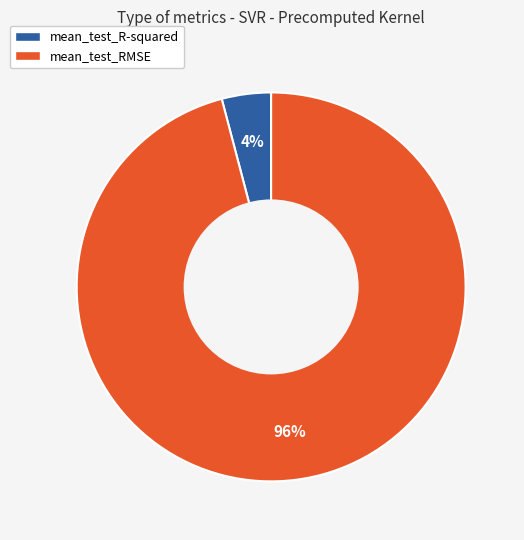

Which category has the biggest portion of the pie?

mean_test_RMSE